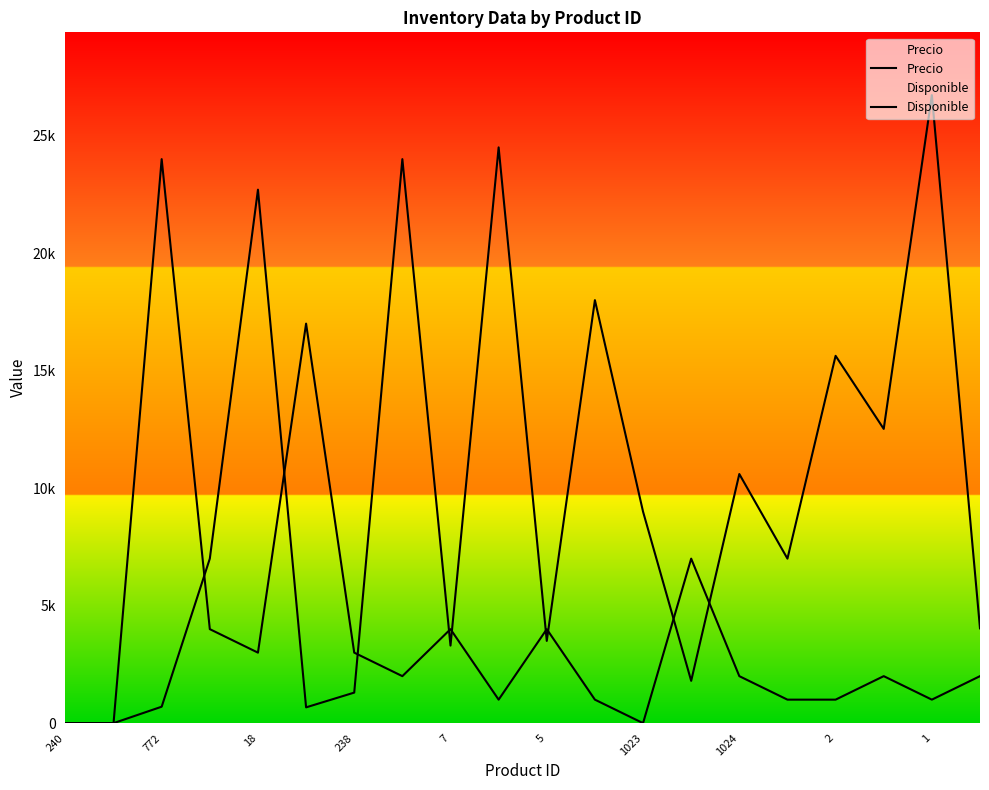

What is the sum of all Disponible values?

79000